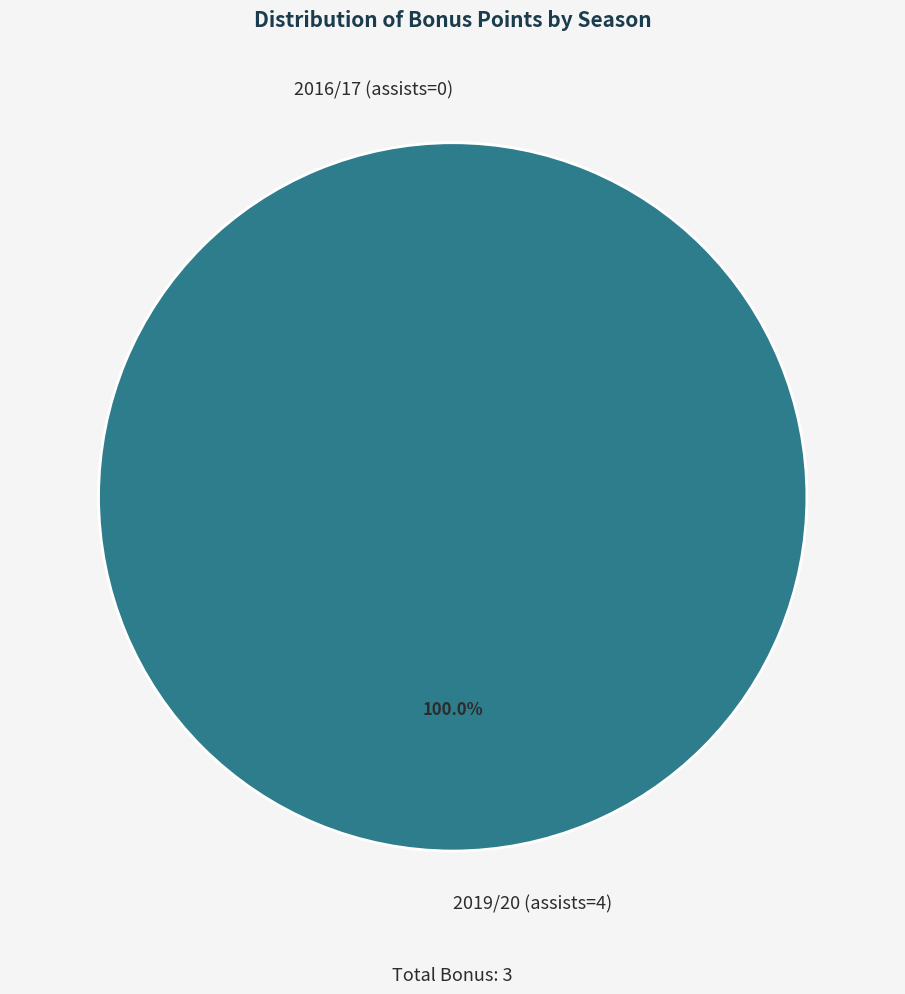

Rank the categories by value from highest to lowest.

2019/20 (assists=4), 2016/17 (assists=0)